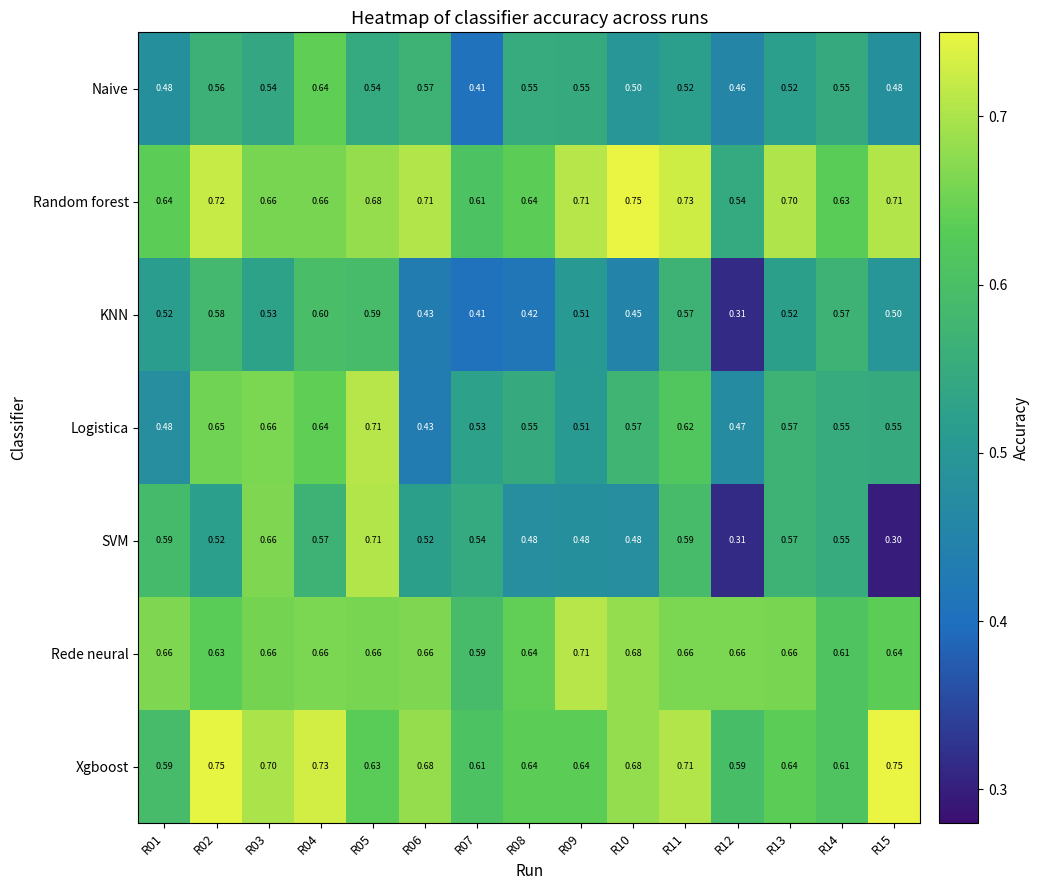

Which series changed the most between R05 and R15?

SVM